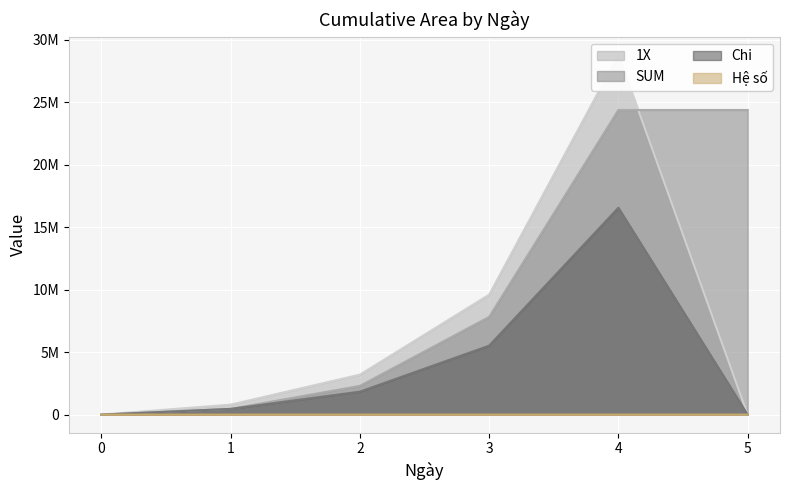

At how many categories does at least one series exceed 5227131?

3